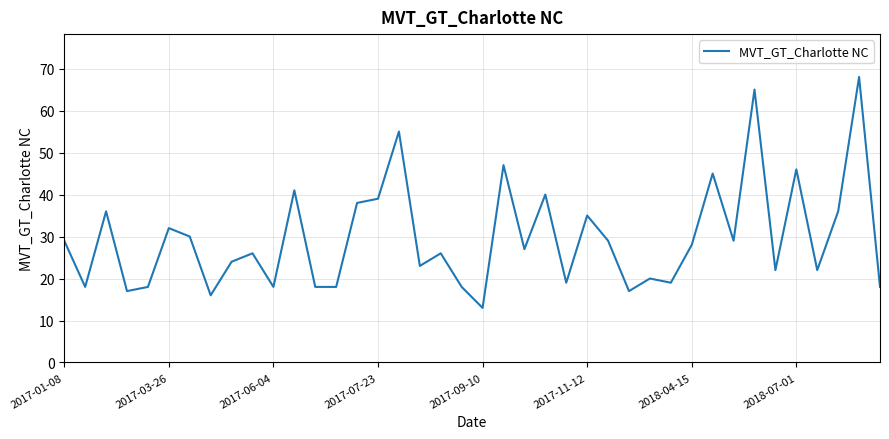

What is the difference between the maximum and minimum values?

55